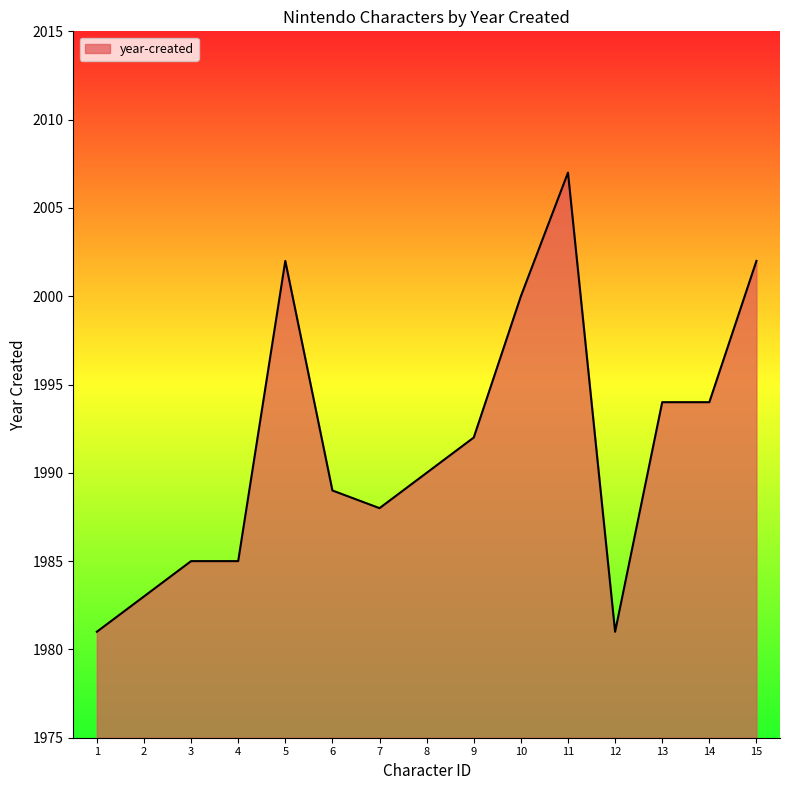

The chart shows a value of 1988 at 7. True or false?

True